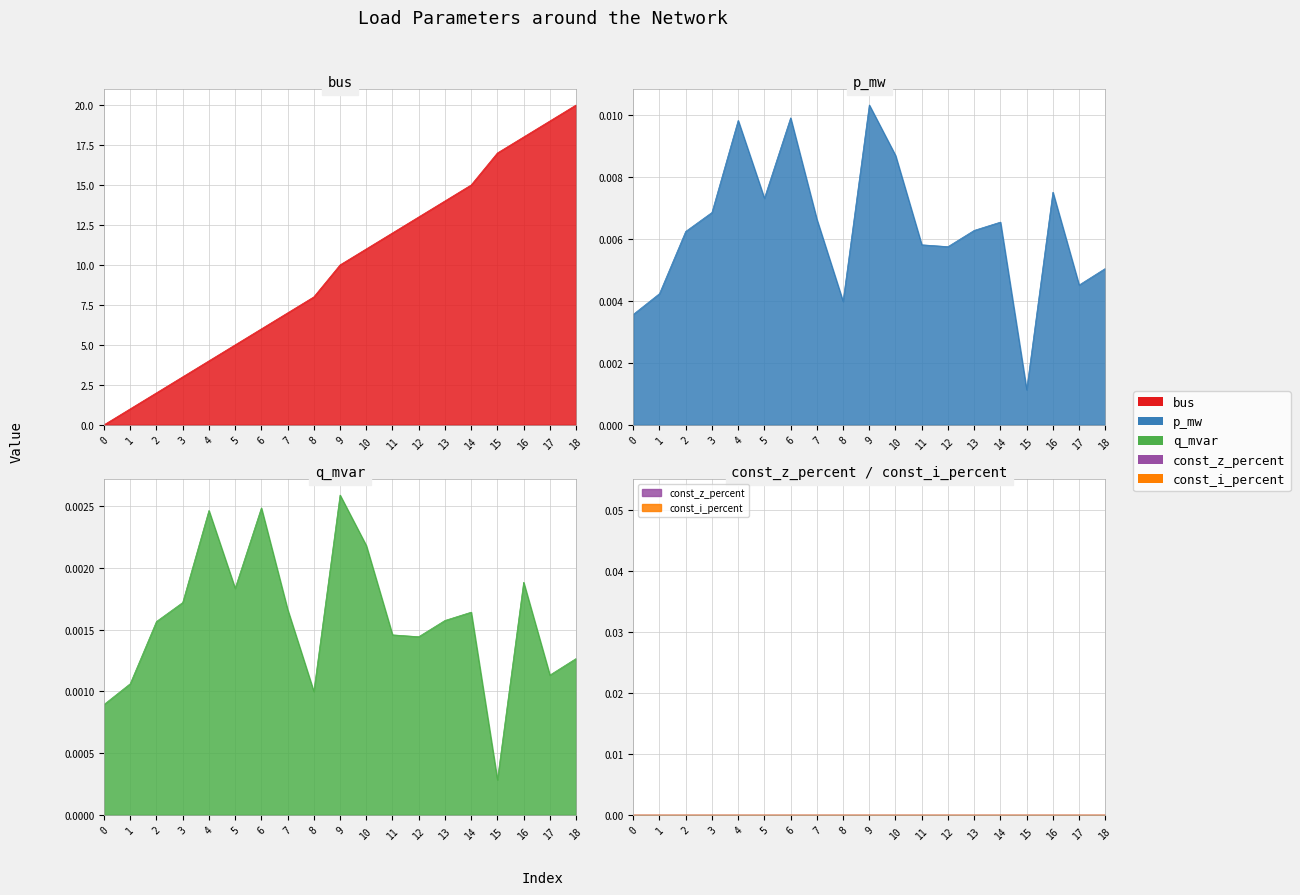

What is the value of the bus point at the 8th from the left?

7.0